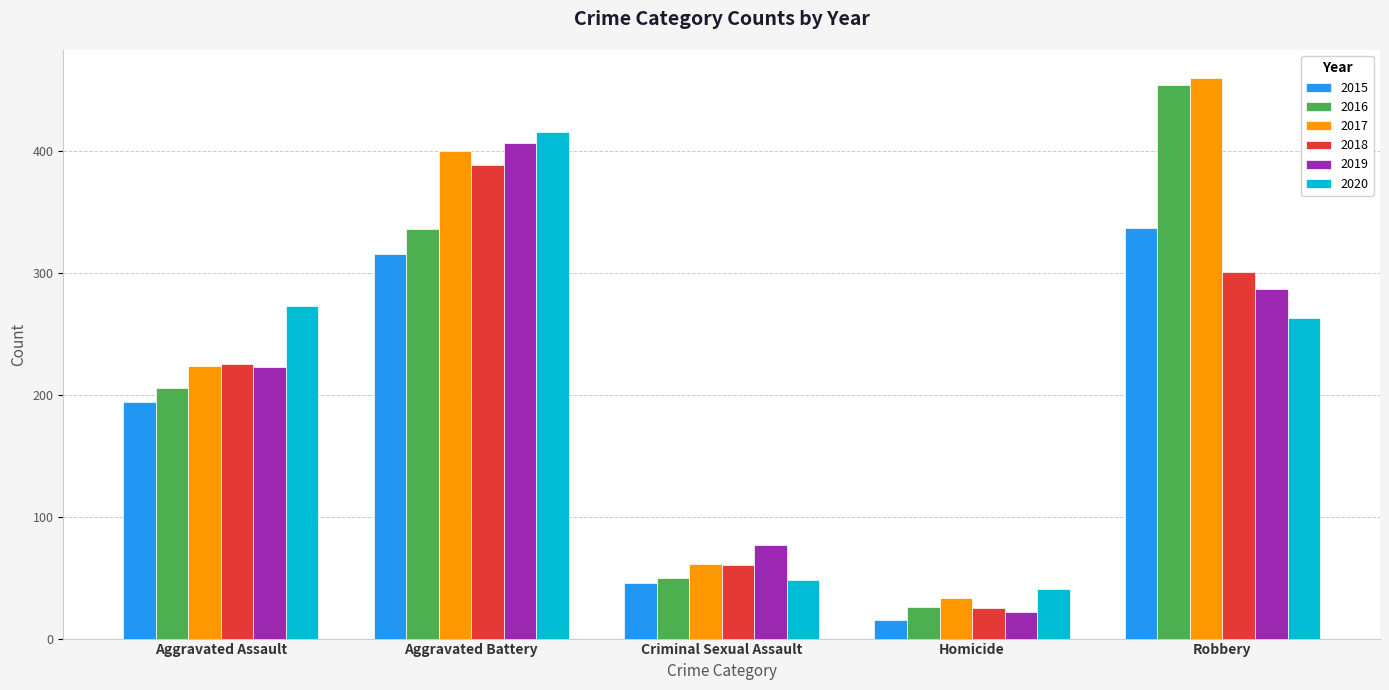

At which category is the sum across all series the highest?

Aggravated Battery